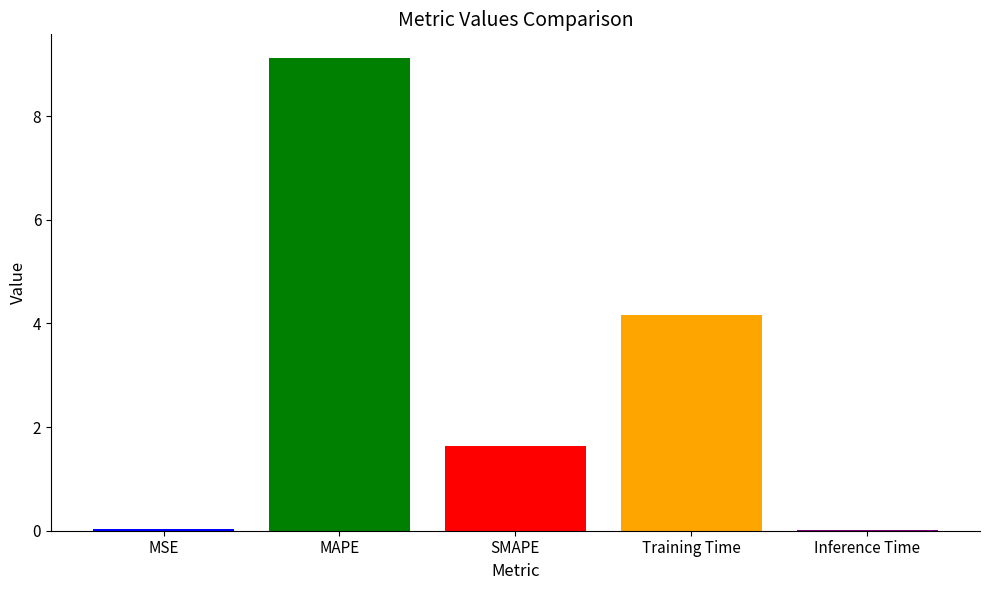

Are the bars grouped side by side (vs. stacked)?

No